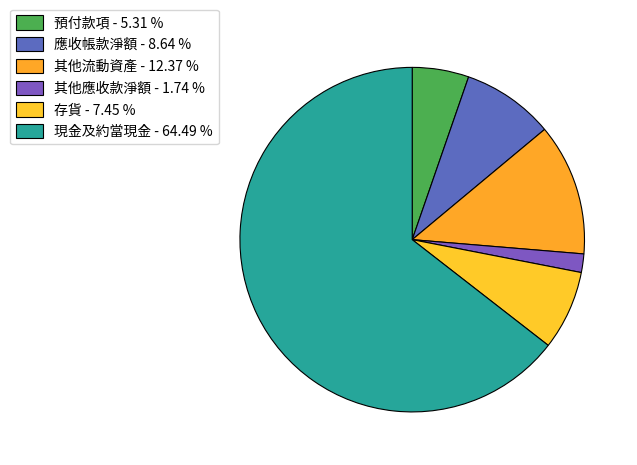

Which slice represents more than half of the pie?

現金及約當現金